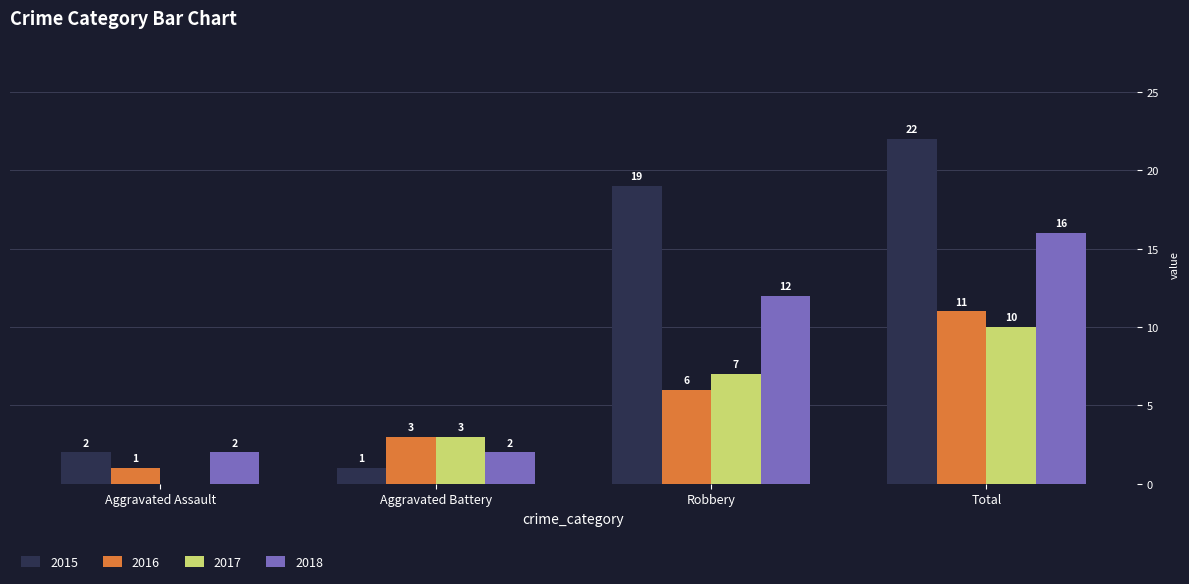

What is the total value across all series at Aggravated Assault?

5